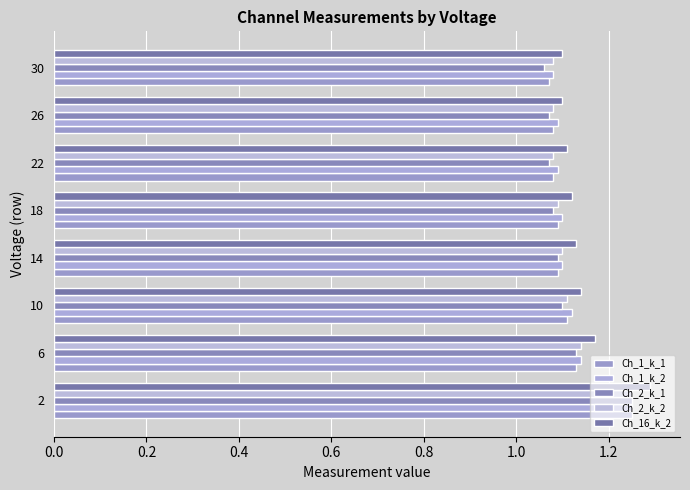

What is the value of the Ch_16_k_2 bar at the 5th from the left?

1.1